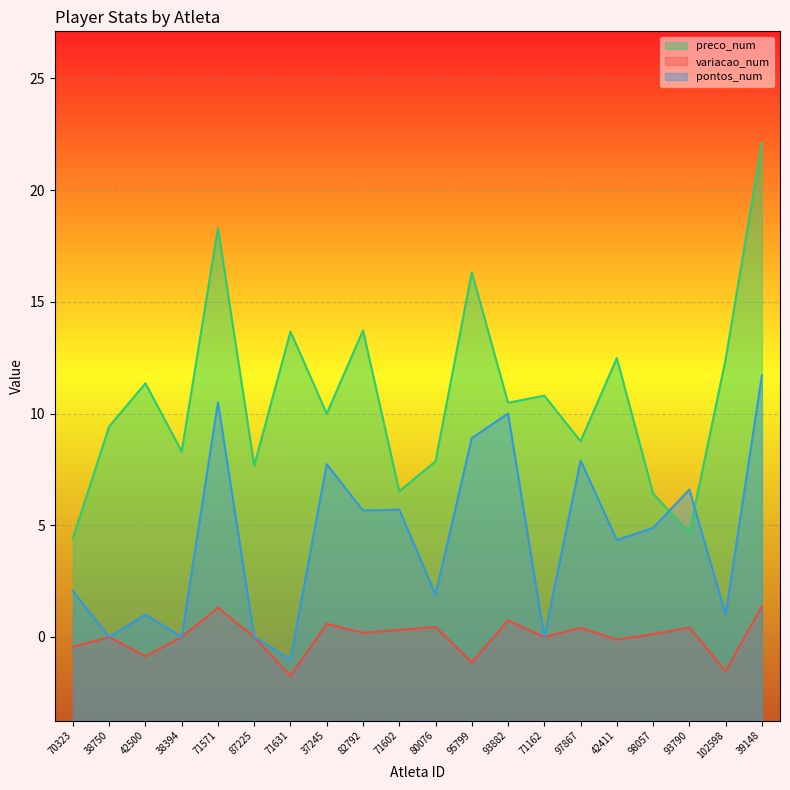

What are all the series names shown in the legend?

preco_num, variacao_num, pontos_num